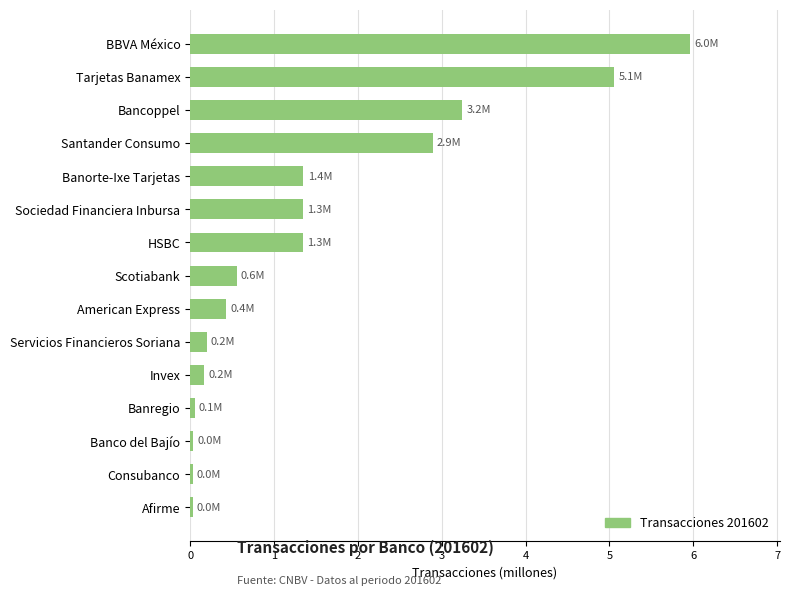

How many series are shown in this chart?

1